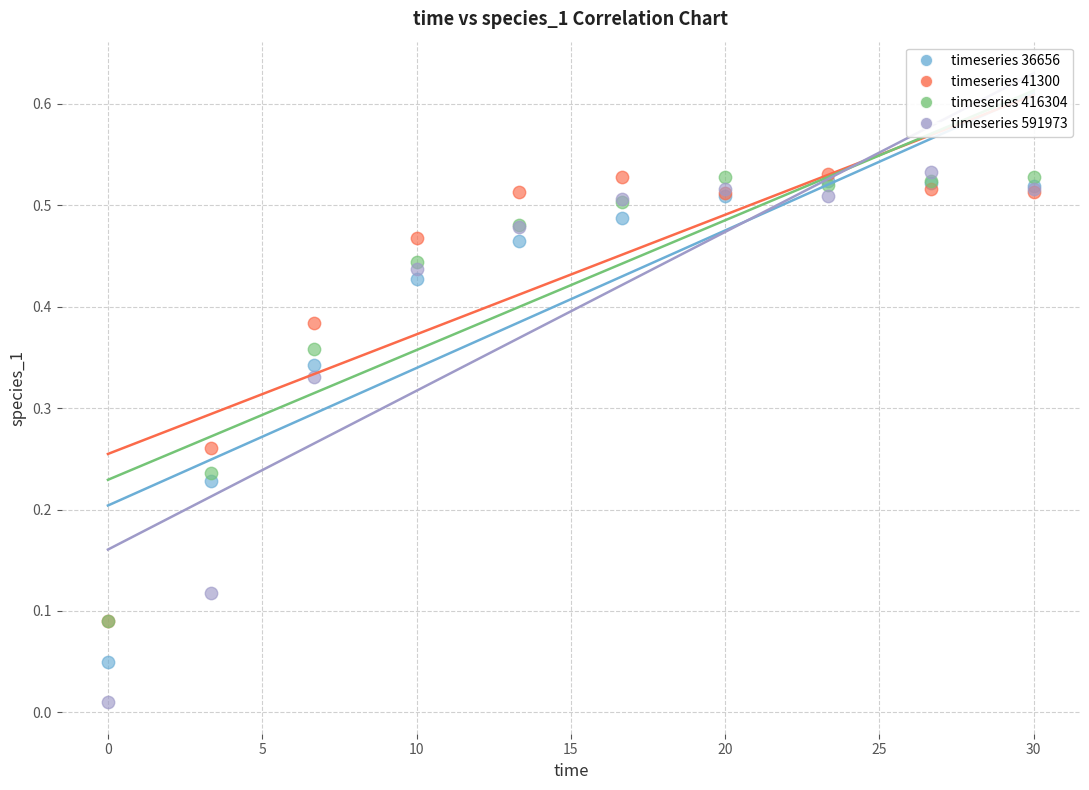

What are all the series names shown in the legend?

timeseries 36656, timeseries 41300, timeseries 416304, timeseries 591973